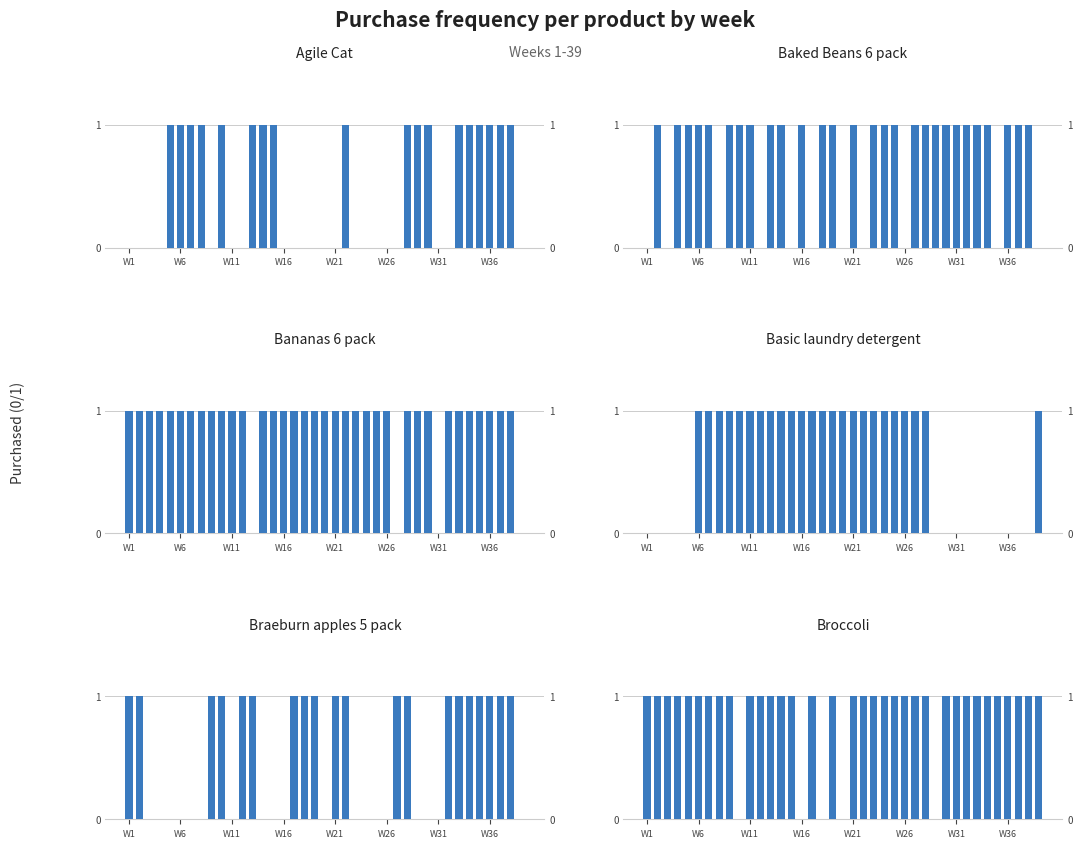

How many distinct data groups are displayed?

6